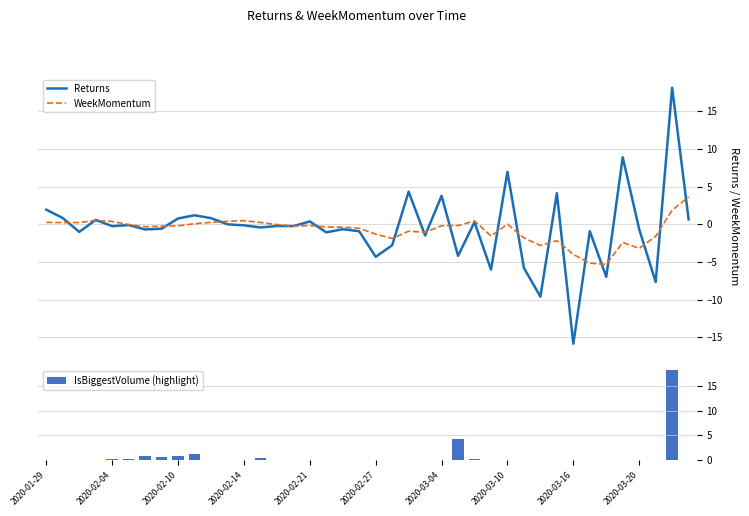

What is the sum of all IsBiggestVolume (highlight) values?

26.6